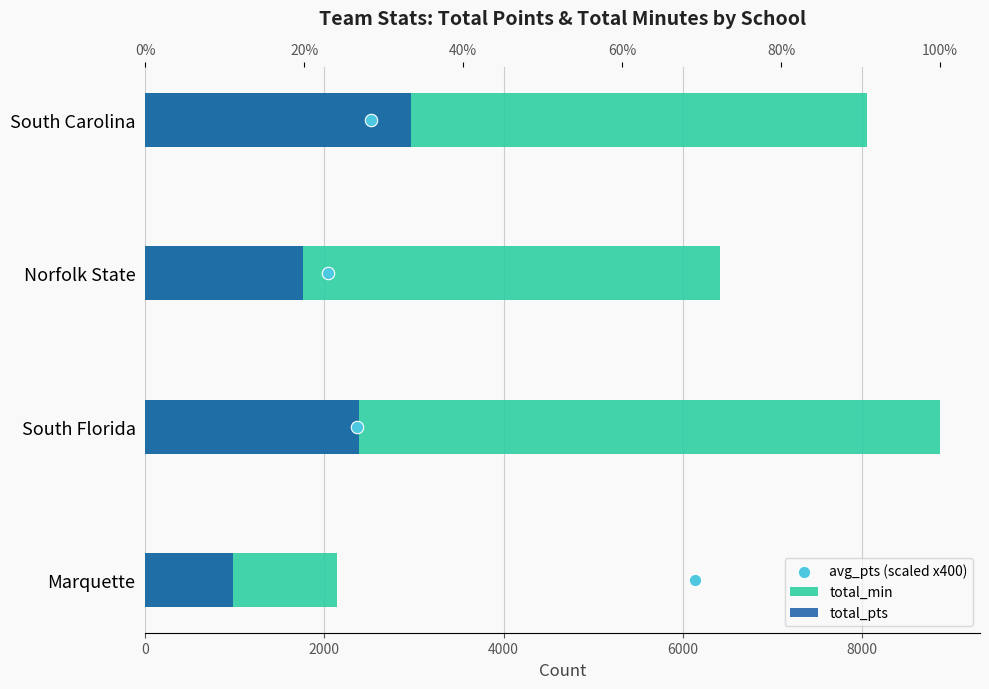

Which series has the largest total across all categories?

total_min